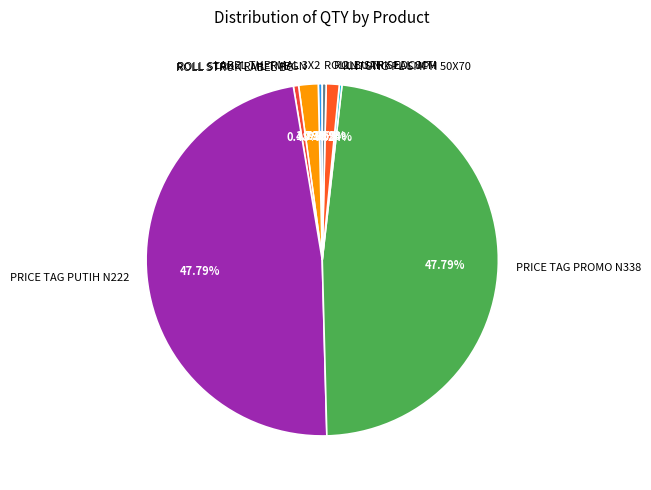

To the nearest percent, what is the difference between the PRICE TAG PUTIH N222 and ROLL STRUK LABEL BC slice percentages?

47%